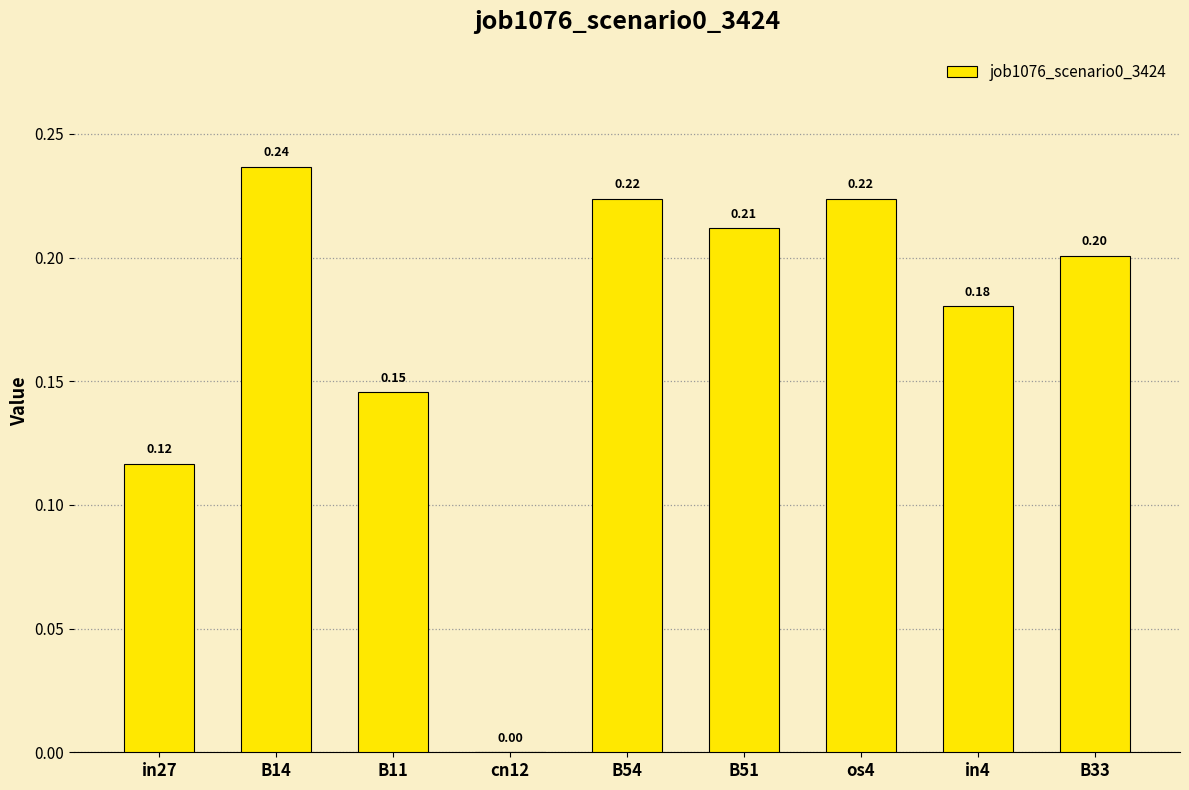

Is it true that the value at os4 is 0.1?

False